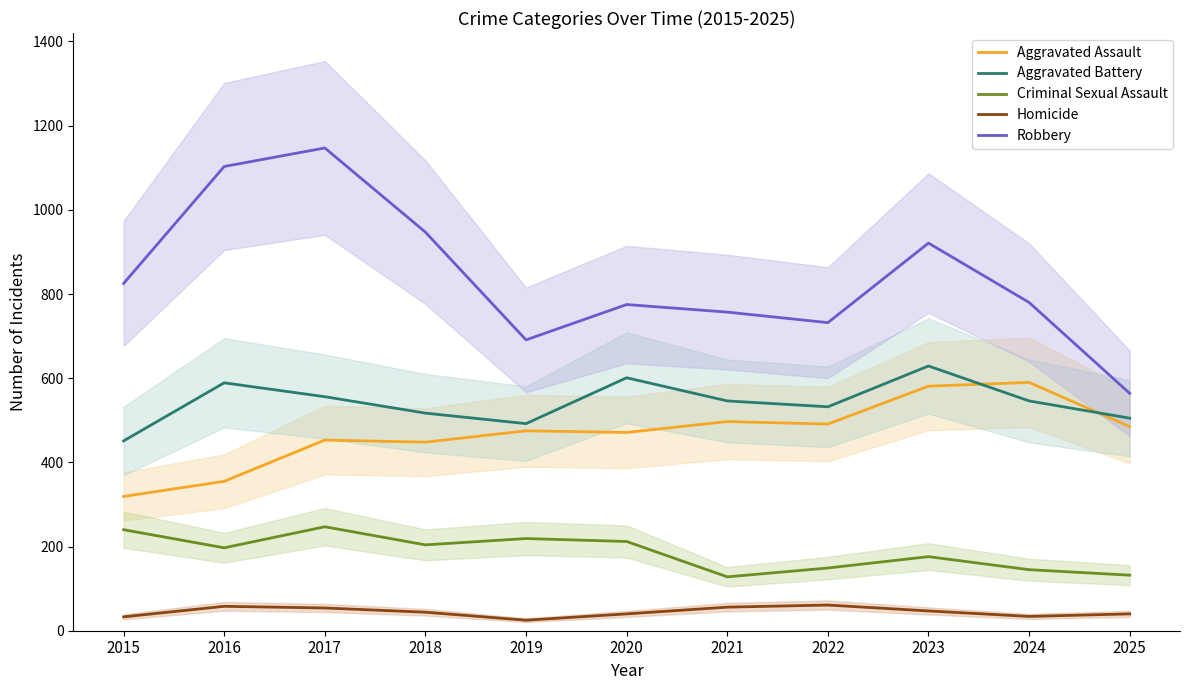

At which label does Aggravated Assault first exceed 475?

2021